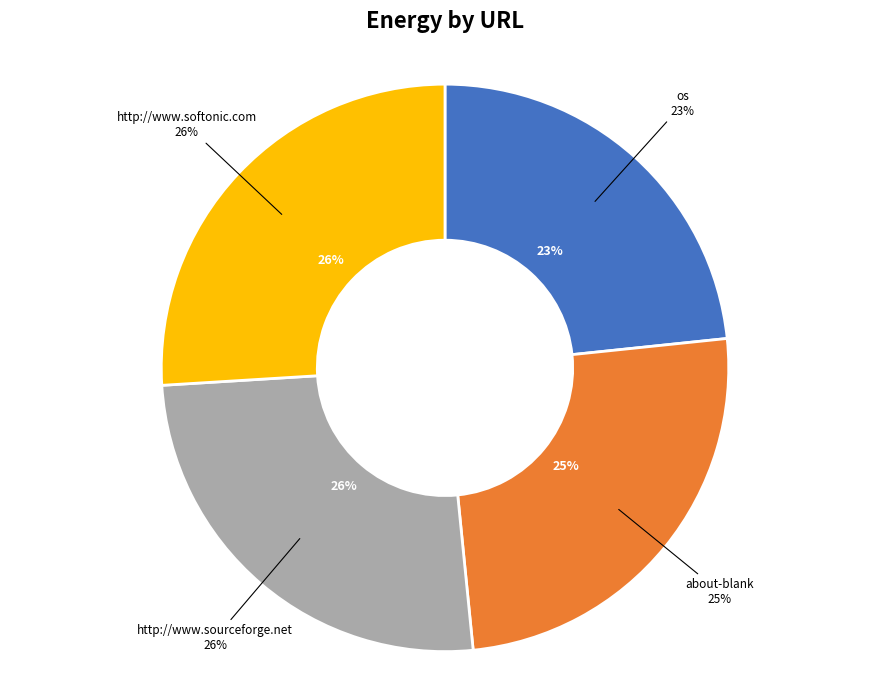

Between about-blank and os, which is larger?

about-blank